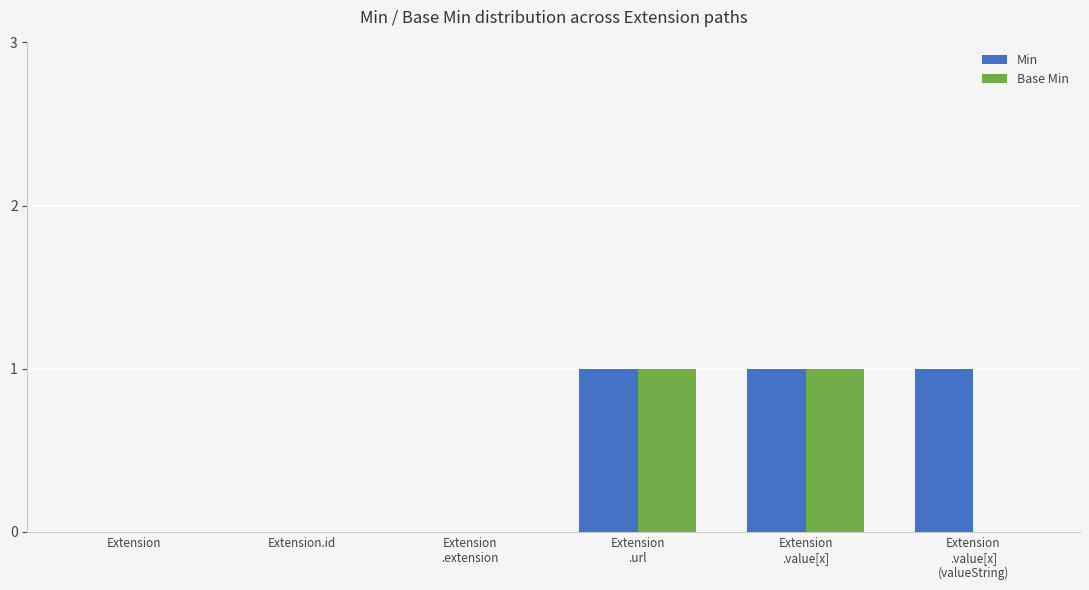

Reading left to right, what are all the values shown in this chart?

Min: Extension=0	Extension.id=0	Extension
.extension=0	Extension
.url=1	Extension
.value[x]=1	Extension
.value[x]
(valueString)=1
Base Min: Extension=0	Extension.id=0	Extension
.extension=0	Extension
.url=1	Extension
.value[x]=1	Extension
.value[x]
(valueString)=0